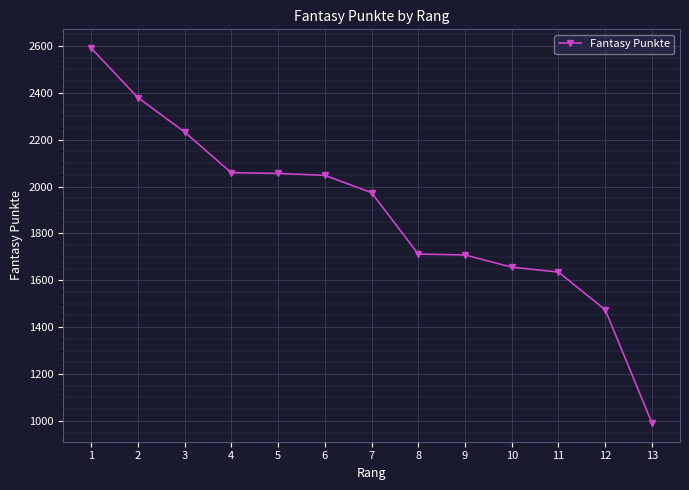

How many values are below 1974?

6